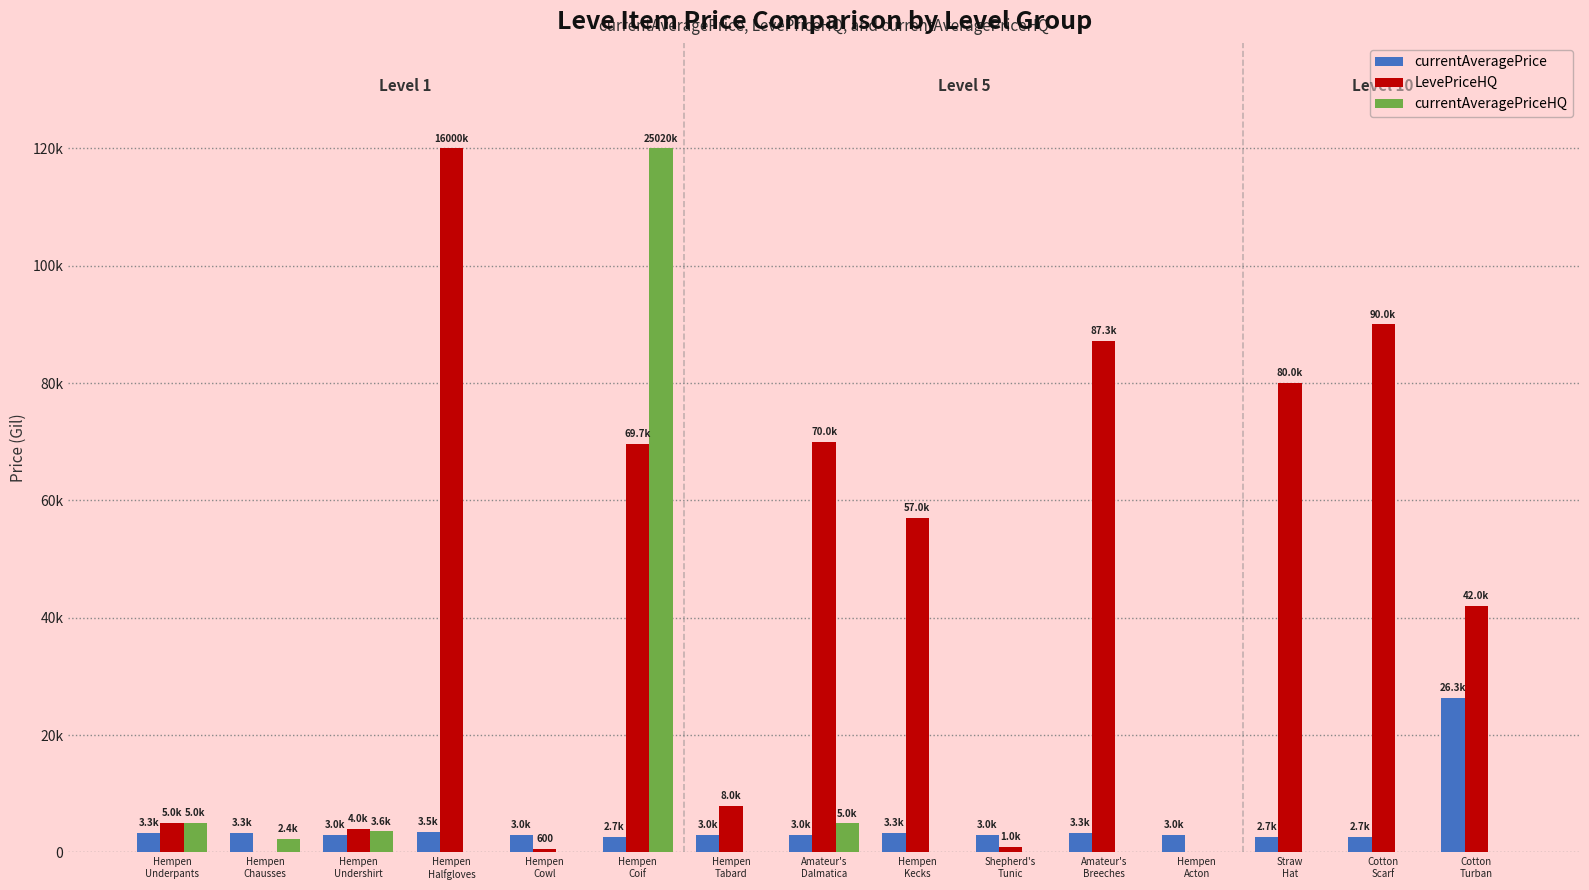

What are all the series names shown in the legend?

currentAveragePrice, LevePriceHQ, currentAveragePriceHQ